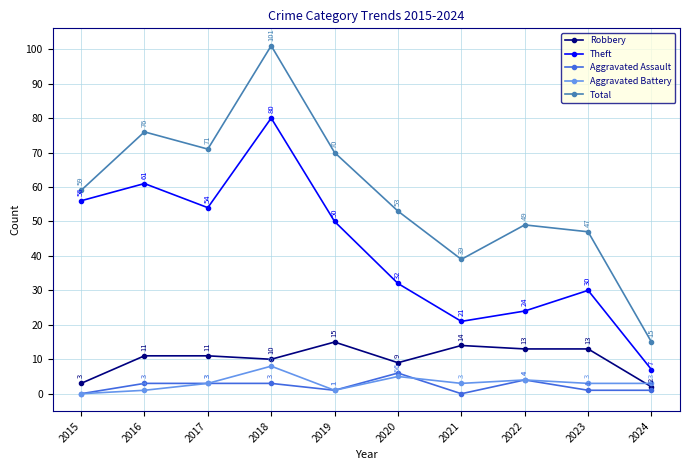

True or false: Total and Aggravated Assault cross at least once.

False